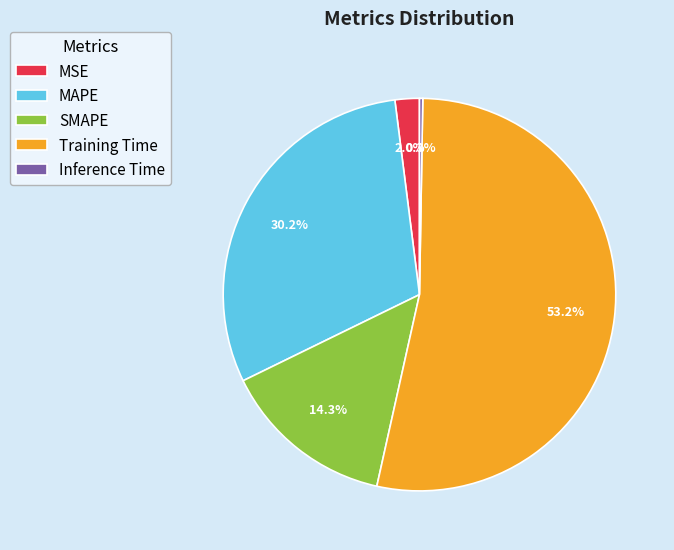

Which has a higher value, MSE or MAPE?

MAPE